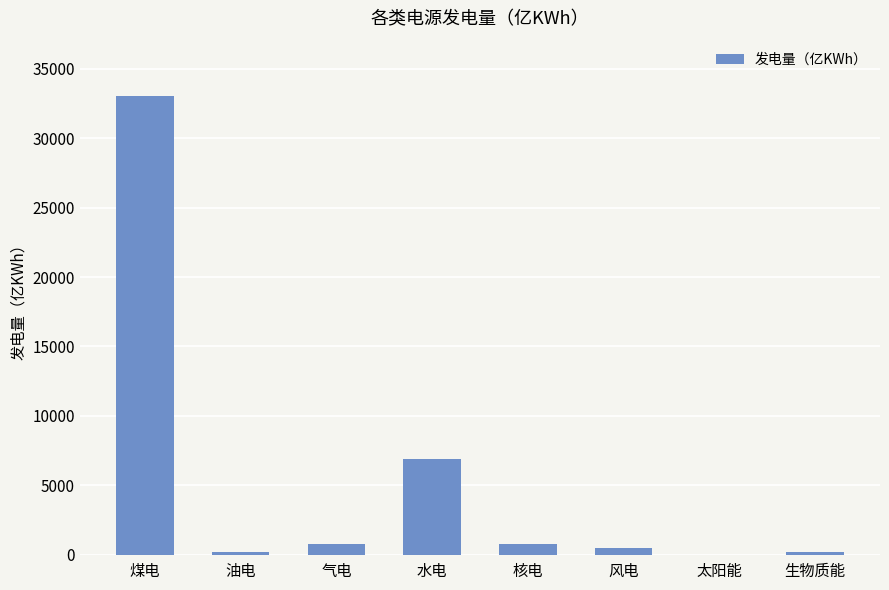

At which category does the chart reach its peak across all series?

煤电